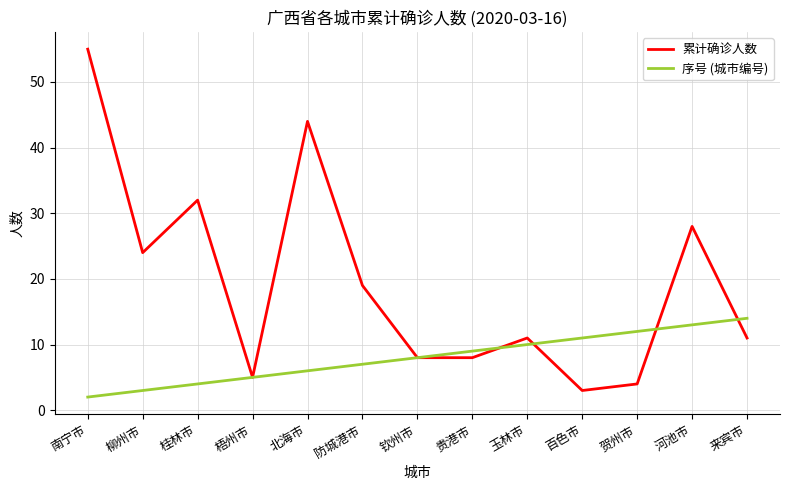

What is the minimum value shown in the chart?

2